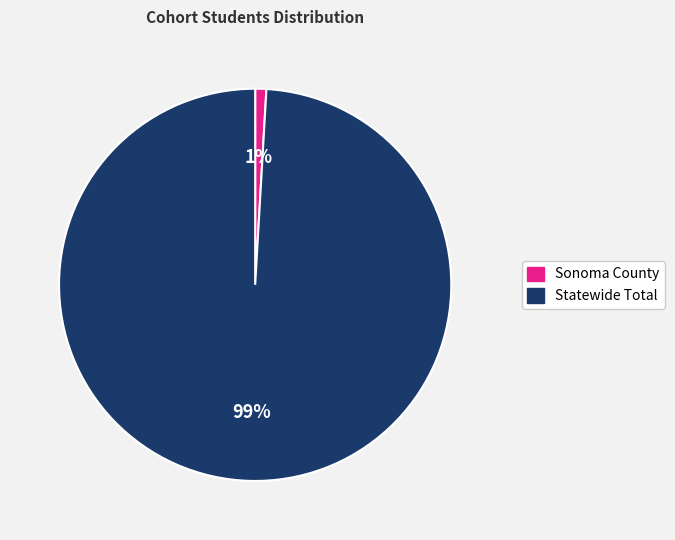

The Statewide Total slice represents 91% of the pie. True or false?

False